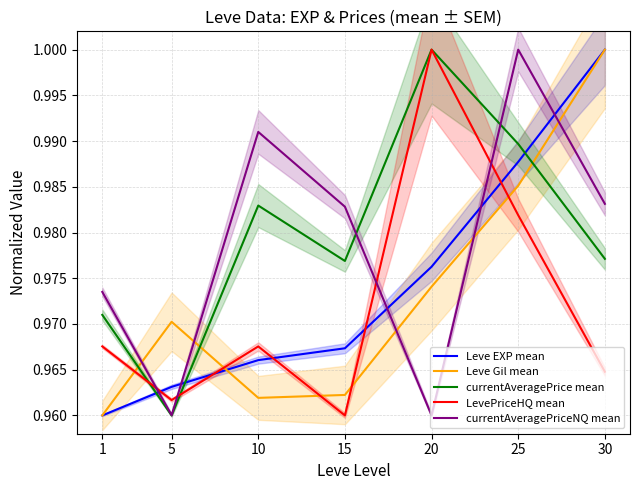

Does the chart have visible grid lines?

Yes